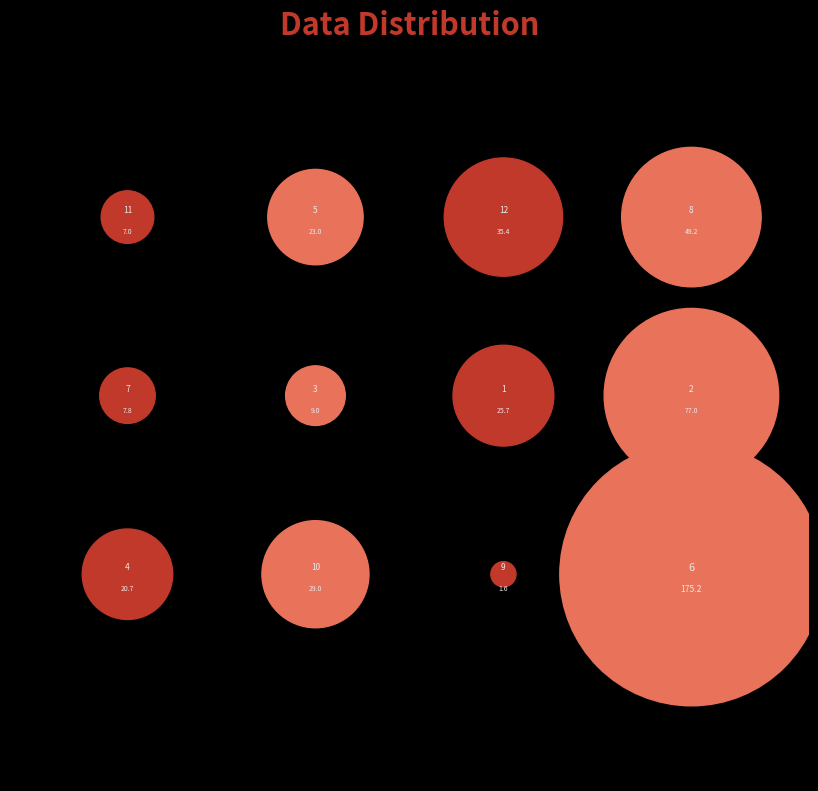

To the nearest percent, what percentage of the pie is 4?

4%